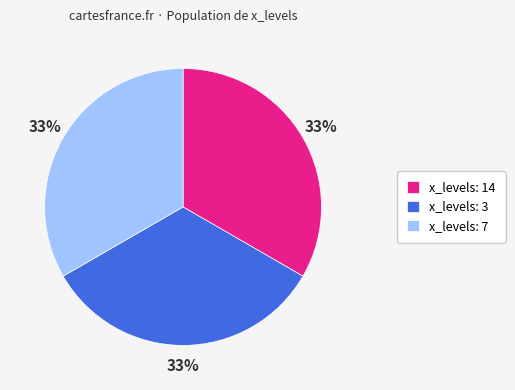

To the nearest percent, what is the combined percentage of x_levels: 3 and x_levels: 7?

67%